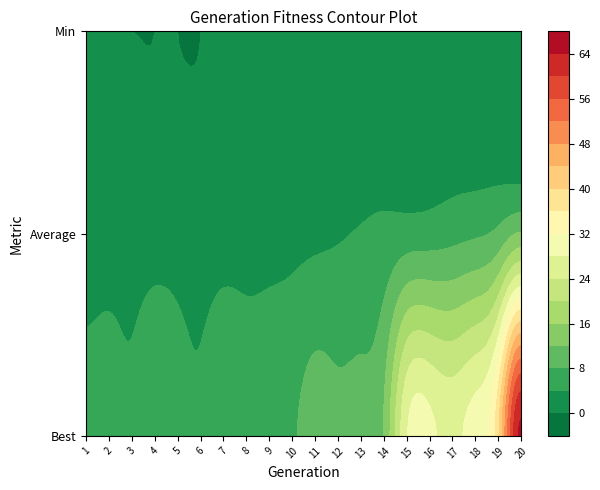

Reading left to right, extract all data points from this chart.

1: 0=5.4	1=1.9	2=0.0
2: 0=5.8	1=2.2	2=0.0
3: 0=4.8	1=2.2	2=0.0
4: 0=7.8	1=2.2	2=0.0
5: 0=6.0	1=2.3	2=0.0
6: 0=4.6	1=2.3	2=0.0
7: 0=7.2	1=2.5	2=1.0
8: 0=6.4	1=2.5	2=0.8
9: 0=6.4	1=2.7	2=0.4
10: 0=7.4	1=2.9	2=1.2
11: 0=9.8	1=3.2	2=1.0
12: 0=9.0	1=3.7	2=1.4
13: 0=9.2	1=4.3	2=1.4
14: 0=12.2	1=4.9	2=0.8
15: 0=27.6	1=5.7	2=1.2
16: 0=29.0	1=6.0	2=1.6
17: 0=27.0	1=6.7	2=1.8
18: 0=29.8	1=7.4	2=1.4
19: 0=39.2	1=9.0	2=1.4
20: 0=64.8	1=12.3	2=1.2